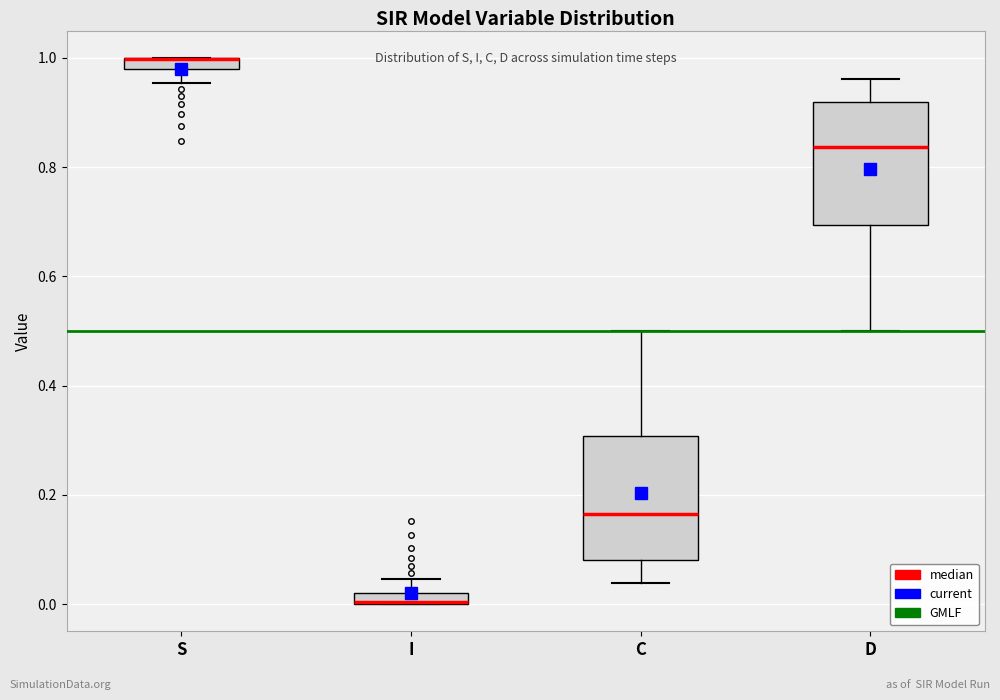

Where is the upper edge of the box for S on the y-axis? The values are not printed on the chart, so give them approximately, as read against the axis.

1.00